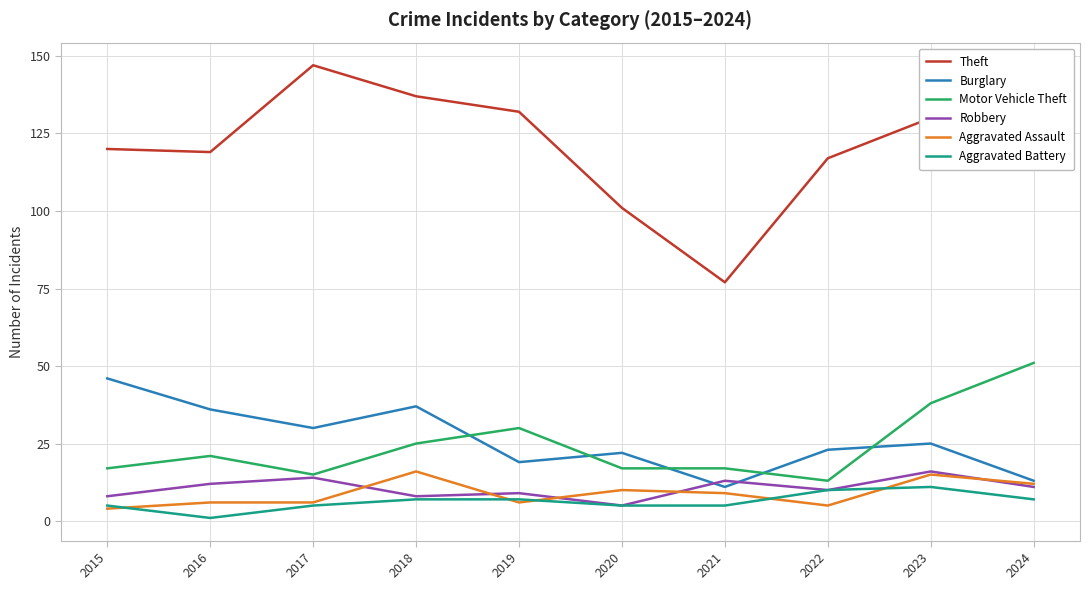

True or false: Aggravated Battery and Theft intersect in this chart.

False